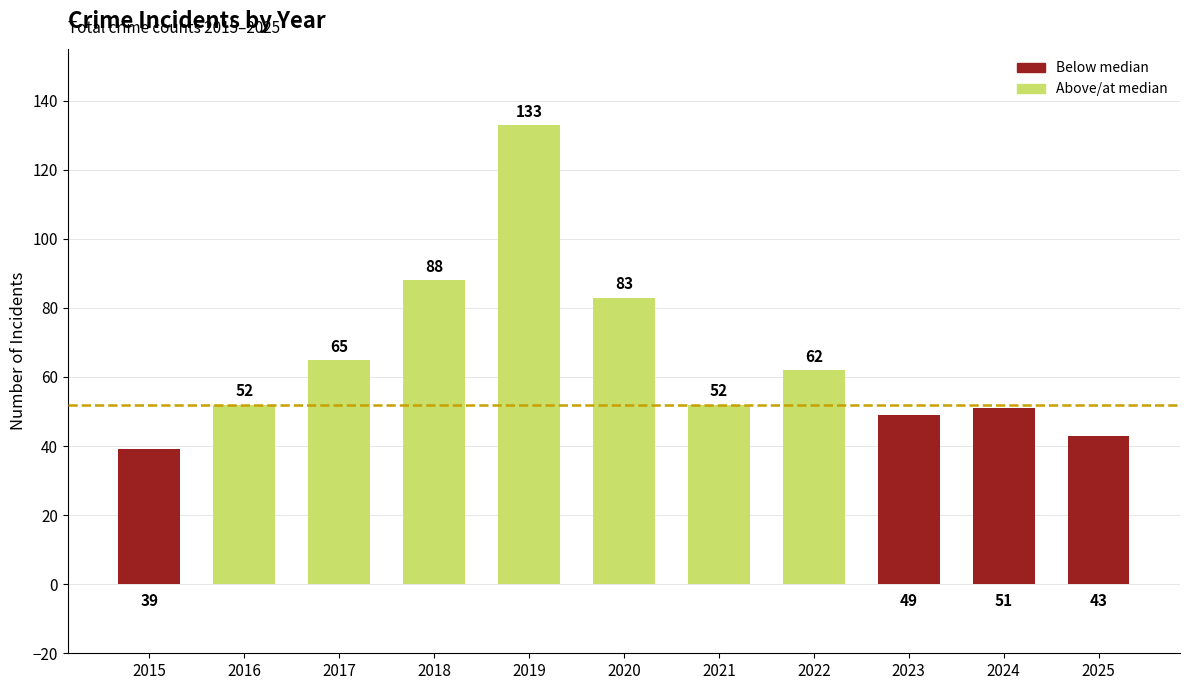

What is the value of the 4th bar from the left?

88